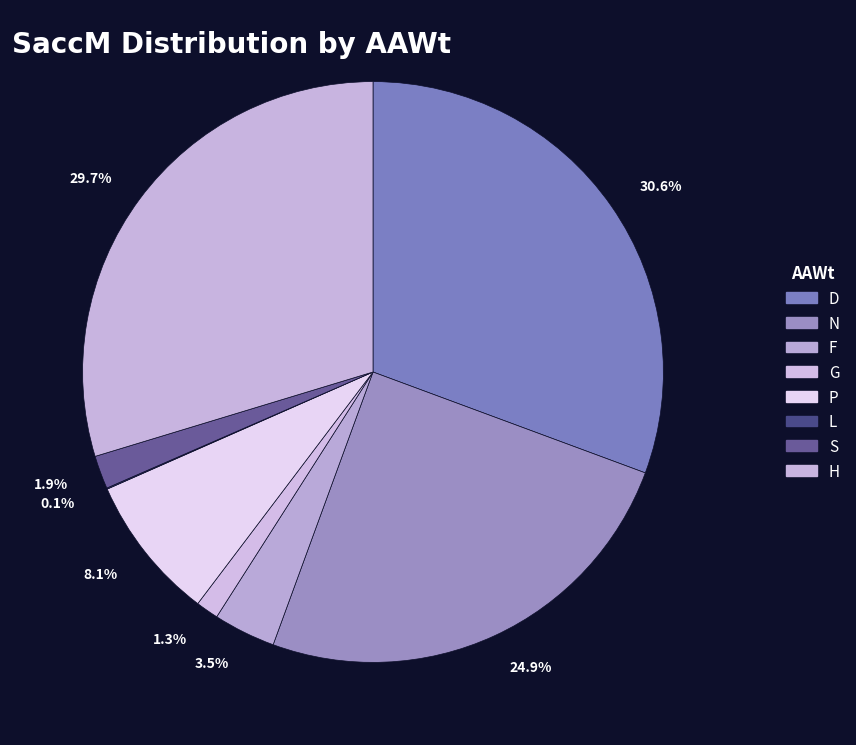

Which slice is the largest?

30.6%